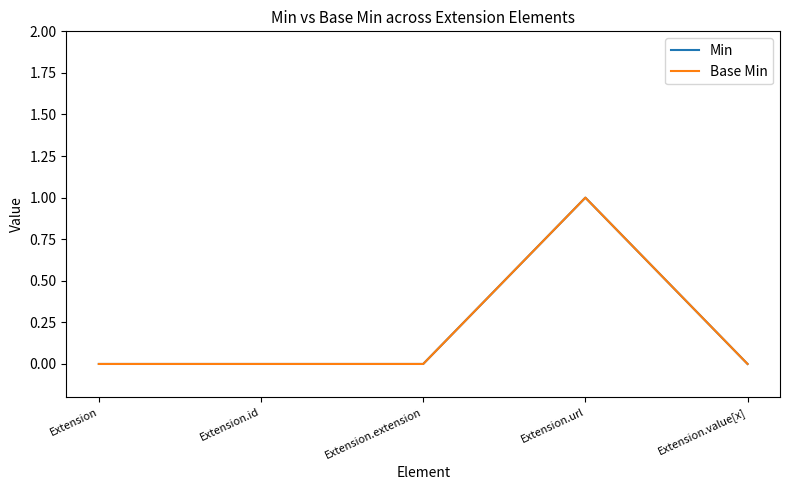

How many lines are shown in the chart?

2